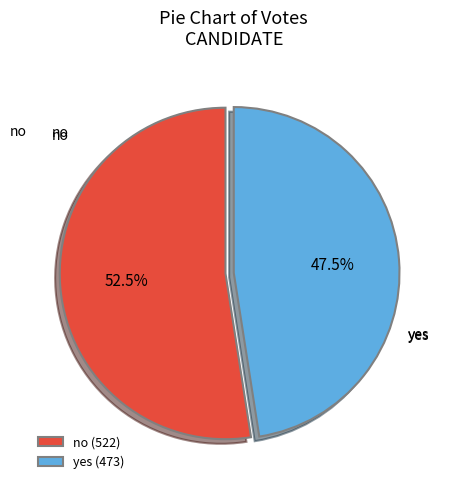

The yes slice represents 34% of the pie. True or false?

False